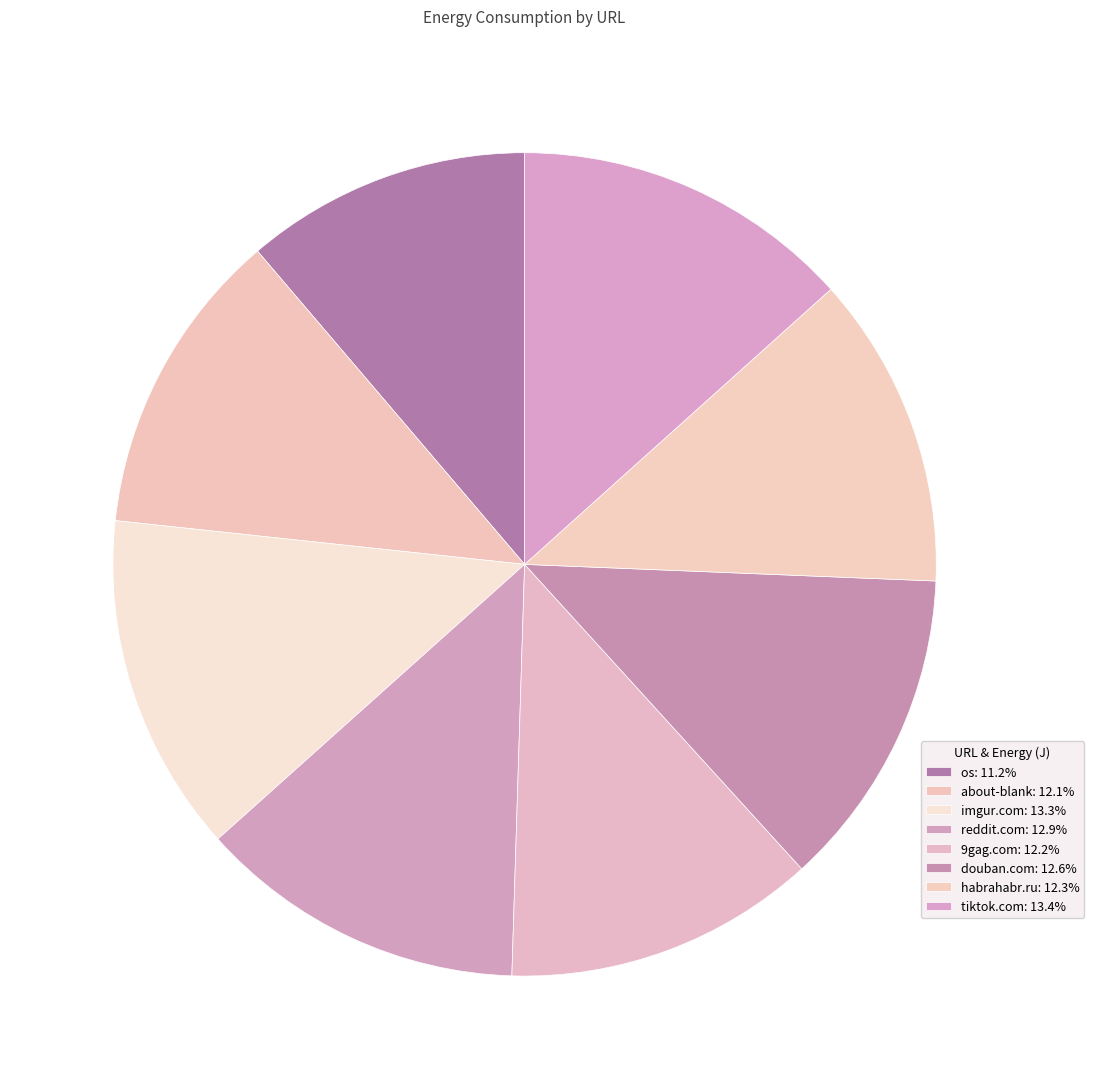

Which category has the biggest portion of the pie?

http://www.tiktok.com